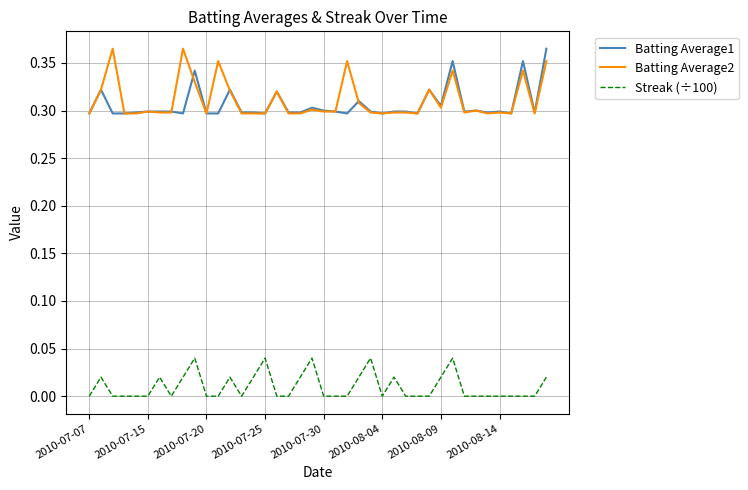

True or false: Streak (÷100) and Batting Average2 cross at least once.

False